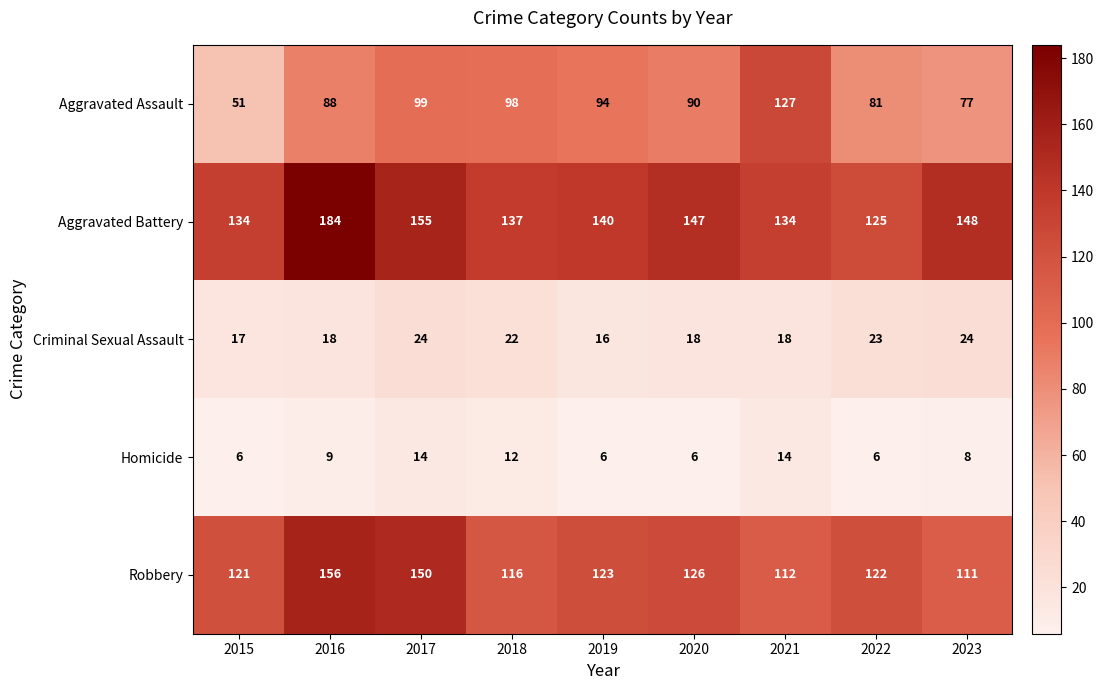

Rank the series at 2017 from highest to lowest value.

Aggravated Battery, Robbery, Aggravated Assault, Criminal Sexual Assault, Homicide